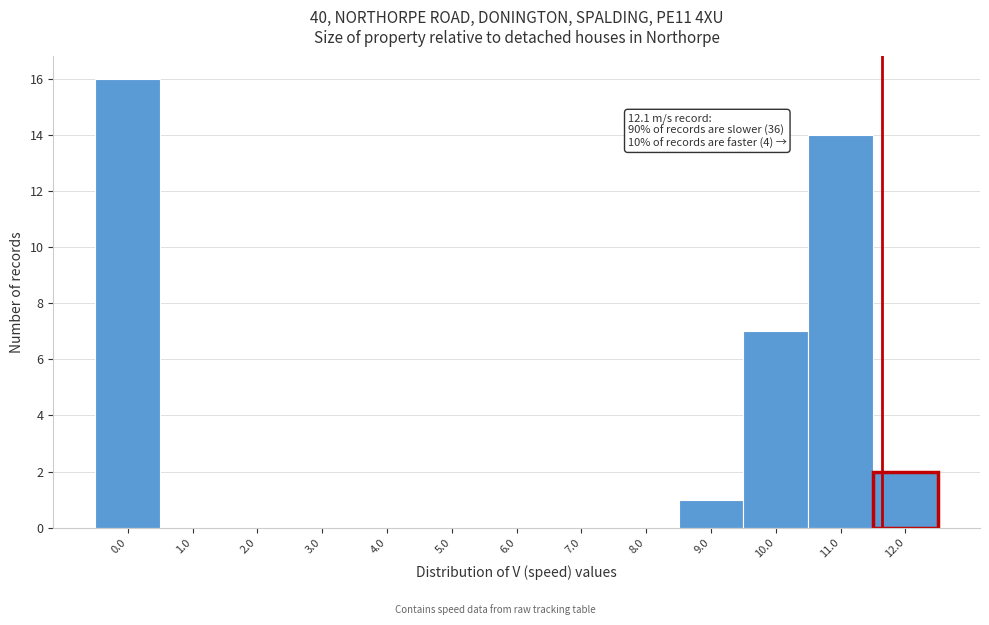

Reading left to right, what are all the values shown in this chart?

0.0=16	1.0=0	2.0=0	3.0=0	4.0=0	5.0=0	6.0=0	7.0=0	8.0=0	9.0=1	10.0=7	11.0=14	12.0=2